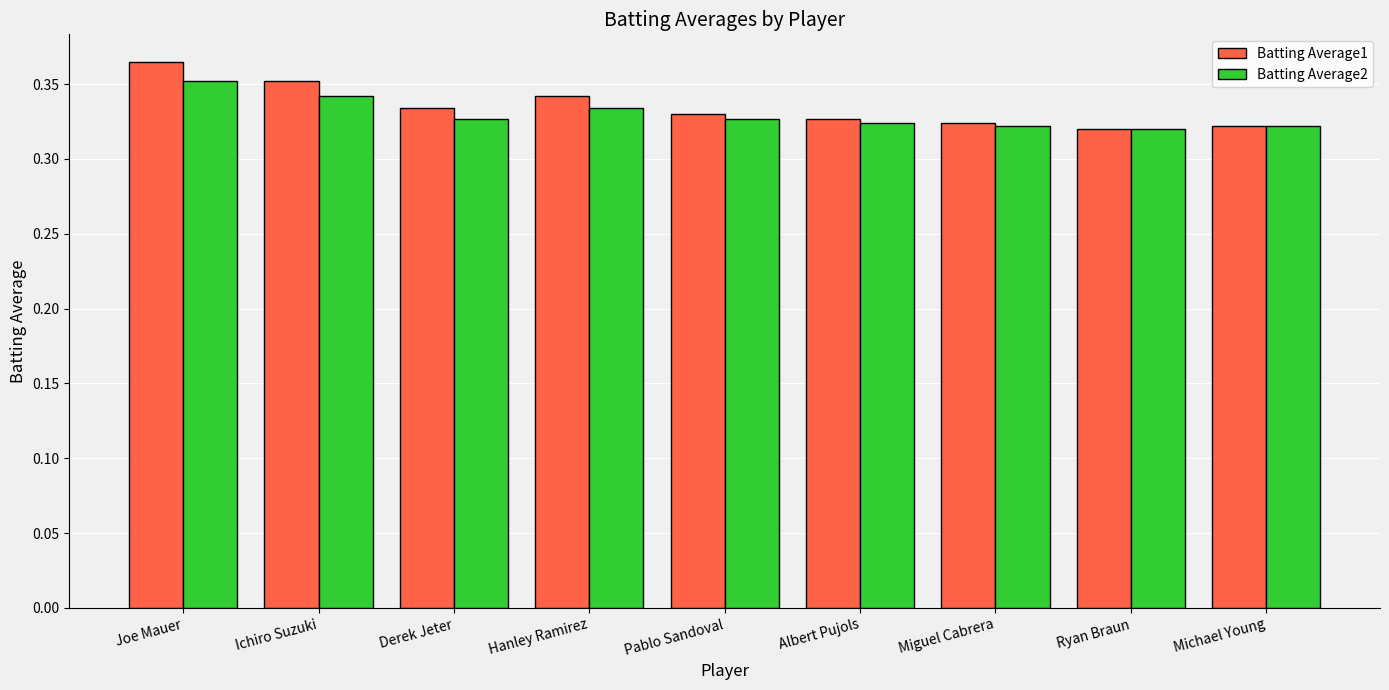

What position from the left is Miguel Cabrera?

7